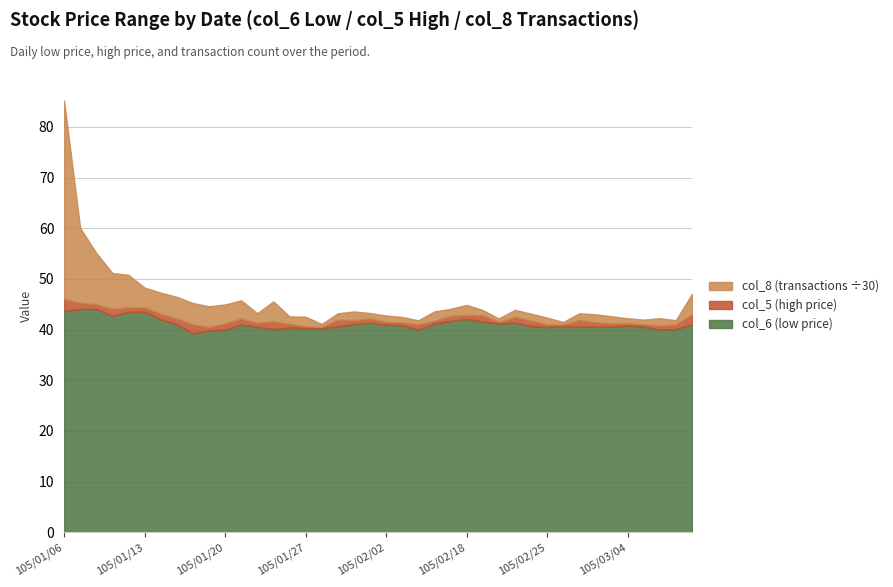

How many lines are shown in the chart?

3